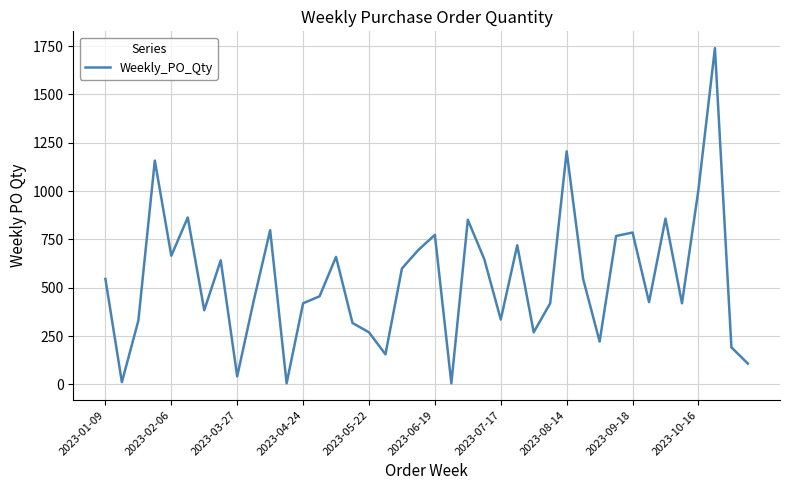

What is the difference between the maximum and minimum values?

1734